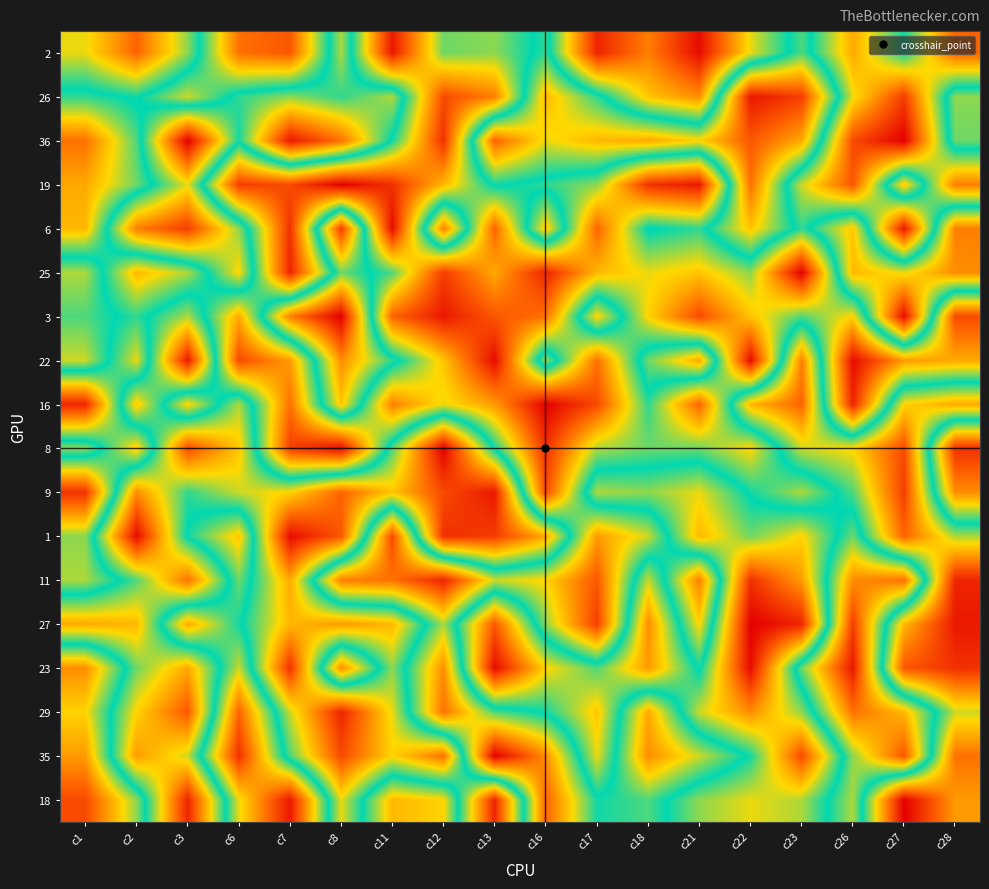

Reading right to left, what are all the values shown in this chart?

2: c28=9	c27=25	c26=14	c23=28	c22=18	c21=2	c18=11	c17=4	c16=27	c13=21	c12=22	c11=3	c8=31	c7=8	c6=10	c3=30	c2=42	c1=33
26: c28=30	c27=6	c26=18	c23=45	c22=48	c21=12	c18=16	c17=27	c16=36	c13=11	c12=7	c11=31	c8=27	c7=30	c6=27	c3=19	c2=26	c1=24
36: c28=29	c27=1	c26=7	c23=37	c22=43	c21=34	c18=37	c17=36	c16=33	c13=42	c12=5	c11=25	c8=41	c7=48	c6=26	c3=50	c2=23	c1=10
19: c28=11	c27=35	c26=8	c23=19	c22=41	c21=3	c18=5	c17=21	c16=24	c13=26	c12=15	c11=5	c8=1	c7=7	c6=6	c3=33	c2=22	c1=14
6: c28=40	c27=3	c26=35	c23=24	c22=35	c21=24	c18=26	c17=9	c16=35	c13=9	c12=40	c11=2	c8=45	c7=5	c6=30	c3=45	c2=40	c1=15
25: c28=39	c27=33	c26=36	c23=1	c22=21	c21=16	c18=18	c17=15	c16=4	c13=14	c12=6	c11=23	c8=29	c7=4	c6=34	c3=20	c2=15	c1=31
3: c28=7	c27=49	c26=17	c23=23	c22=16	c21=7	c18=17	c17=34	c16=10	c13=8	c12=3	c11=9	c8=50	c7=40	c6=14	c3=31	c2=24	c1=28
22: c28=14	c27=13	c26=2	c23=40	c22=2	c21=37	c18=29	c17=10	c16=30	c13=2	c12=16	c11=27	c8=39	c7=13	c6=7	c3=48	c2=18	c1=32
16: c28=37	c27=34	c26=4	c23=42	c22=36	c21=9	c18=24	c17=7	c16=1	c13=13	c12=18	c11=11	c8=35	c7=10	c6=31	c3=17	c2=35	c1=4
8: c28=5	c27=44	c26=34	c23=32	c22=17	c21=22	c18=22	c17=20	c16=5	c13=25	c12=50	c11=28	c8=2	c7=6	c6=35	c3=44	c2=16	c1=30
9: c28=12	c27=45	c26=28	c23=20	c22=25	c21=33	c18=30	c17=31	c16=7	c13=48	c12=44	c11=35	c8=42	c7=34	c6=32	c3=27	c2=39	c1=5
1: c28=31	c27=42	c26=22	c23=34	c22=29	c21=36	c18=19	c17=13	c16=37	c13=45	c12=46	c11=7	c8=43	c7=49	c6=16	c3=25	c2=49	c1=21
11: c28=47	c27=10	c26=12	c23=38	c22=46	c21=11	c18=32	c17=8	c16=17	c13=19	c12=4	c11=10	c8=11	c7=37	c6=22	c3=41	c2=28	c1=20
27: c28=48	c27=36	c26=6	c23=47	c22=50	c21=17	c18=39	c17=6	c16=21	c13=43	c12=20	c11=36	c8=38	c7=36	c6=25	c3=14	c2=36	c1=37
23: c28=46	c27=43	c26=3	c23=22	c22=49	c21=25	c18=38	c17=28	c16=34	c13=49	c12=12	c11=30	c8=12	c7=46	c6=19	c3=37	c2=29	c1=12
29: c28=32	c27=15	c26=10	c23=30	c22=39	c21=32	c18=14	c17=35	c16=26	c13=23	c12=10	c11=33	c8=47	c7=32	c6=9	c3=43	c2=34	c1=17
35: c28=41	c27=8	c26=21	c23=44	c22=26	c21=19	c18=12	c17=33	c16=12	c13=1	c12=41	c11=34	c8=44	c7=28	c6=5	c3=32	c2=38	c1=13
18: c28=38	c27=50	c26=20	c23=31	c22=33	c21=30	c18=23	c17=25	c16=9	c13=47	c12=17	c11=15	c8=33	c7=3	c6=18	c3=47	c2=21	c1=7